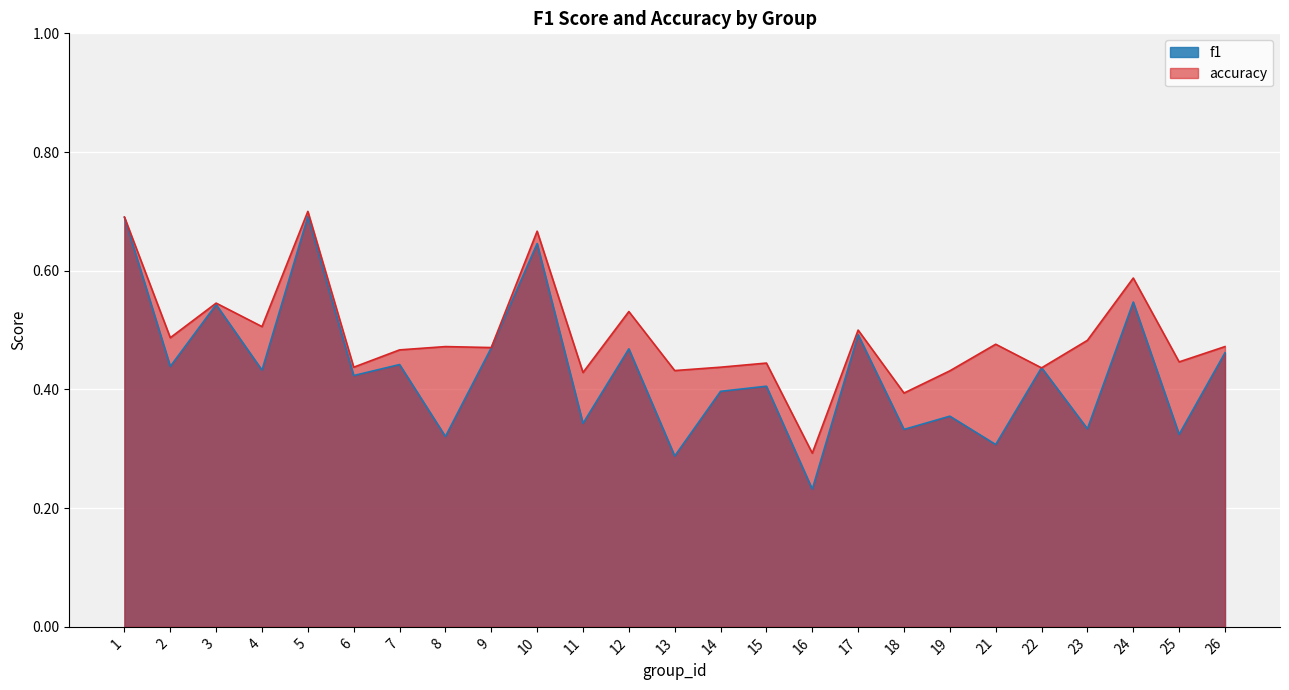

What is the sum of the f1 values at 2 and 12?

0.9